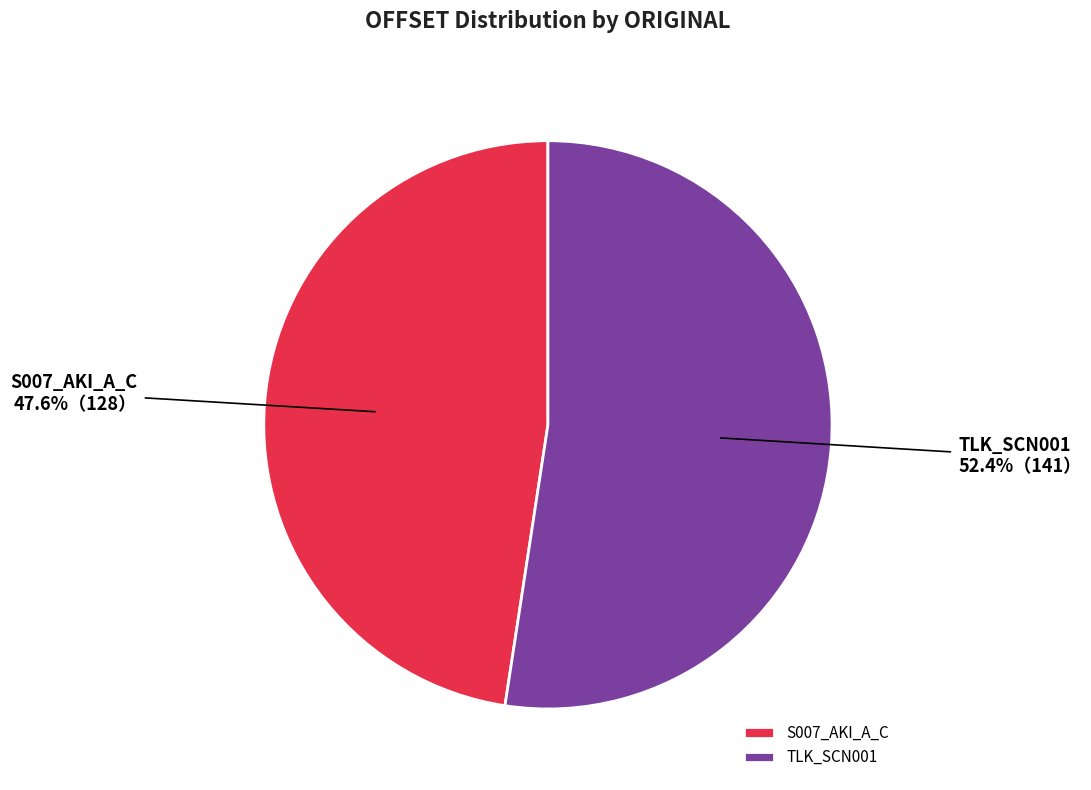

Which slice is the smallest?

S007_AKI_A_C